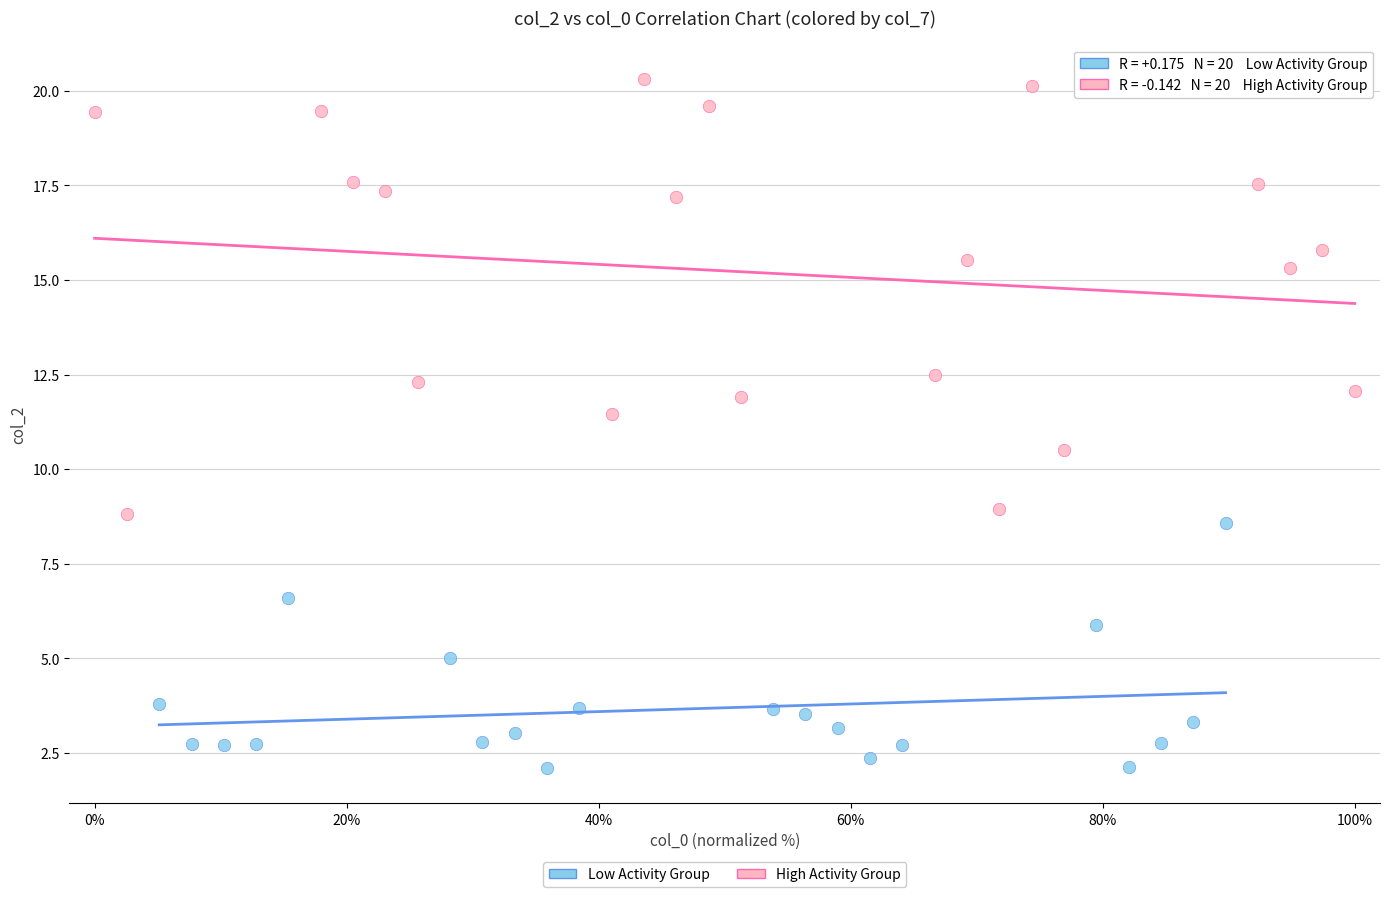

Which series has the largest Y range (max minus min)?

High Activity Group